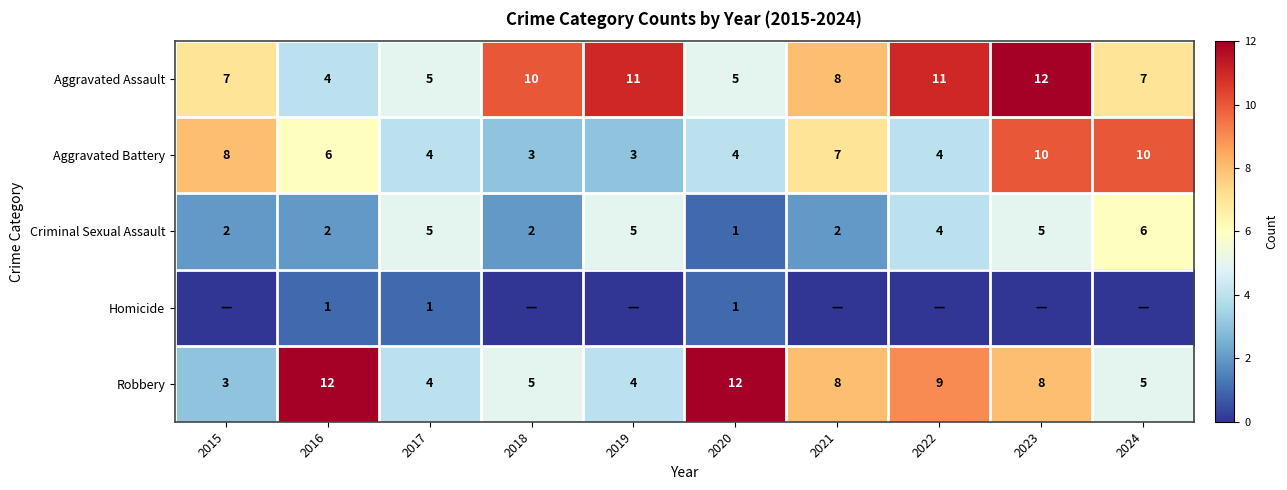

At which category is the sum across all series the highest?

2023